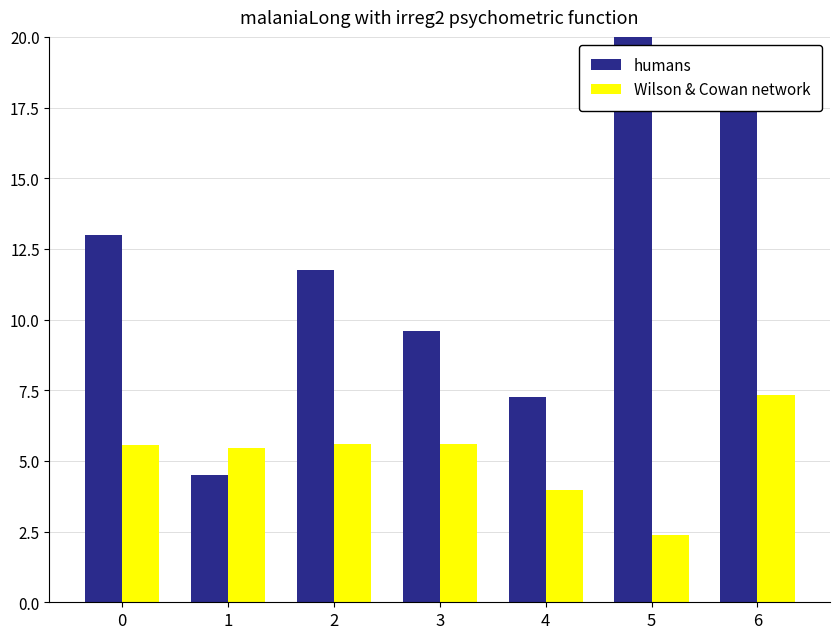

What is the value of the humans bar at the 7th from the left?

18.0